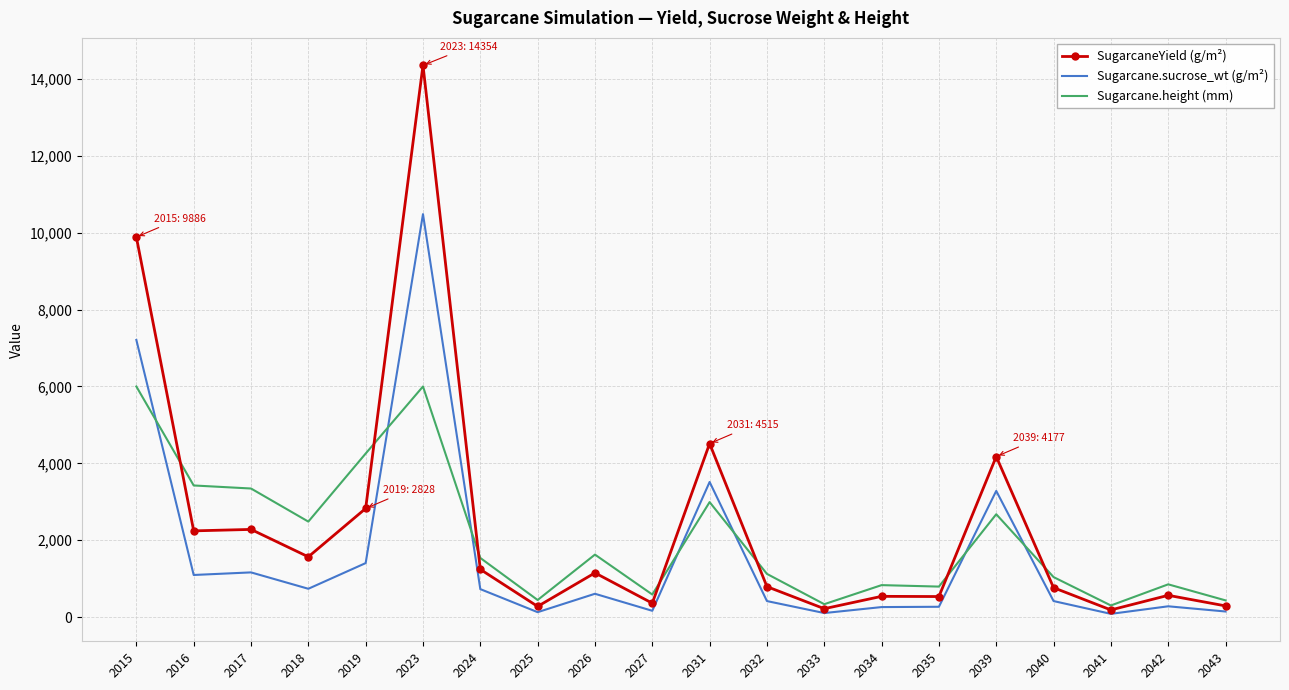

Between 2016 and 2043, which series saw the biggest shift?

Sugarcane.height (mm)